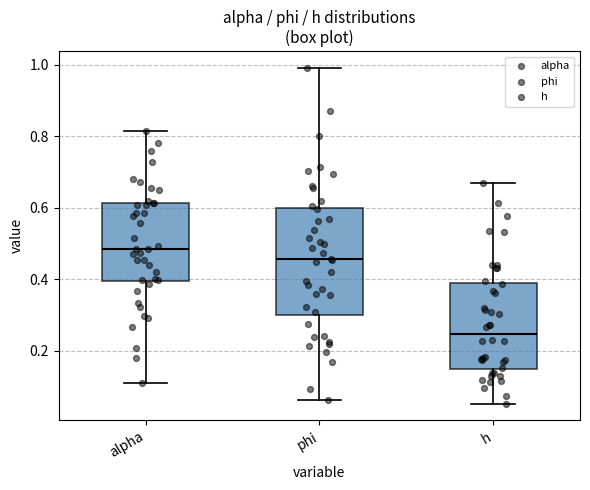

Reading left to right, transcribe this box plot: for each box, give where its median line is, the range the box spans, and where its two whiskers end, as read against the y-axis. The values are not printed on the chart, so give them approximately, as read against the axis.

alpha: median 0.48, box 0.40 to 0.62, whiskers 0.10 to 0.82
phi: median 0.46, box 0.30 to 0.60, whiskers 0.06 to 1.00
h: median 0.24, box 0.14 to 0.38, whiskers 0.06 to 0.66